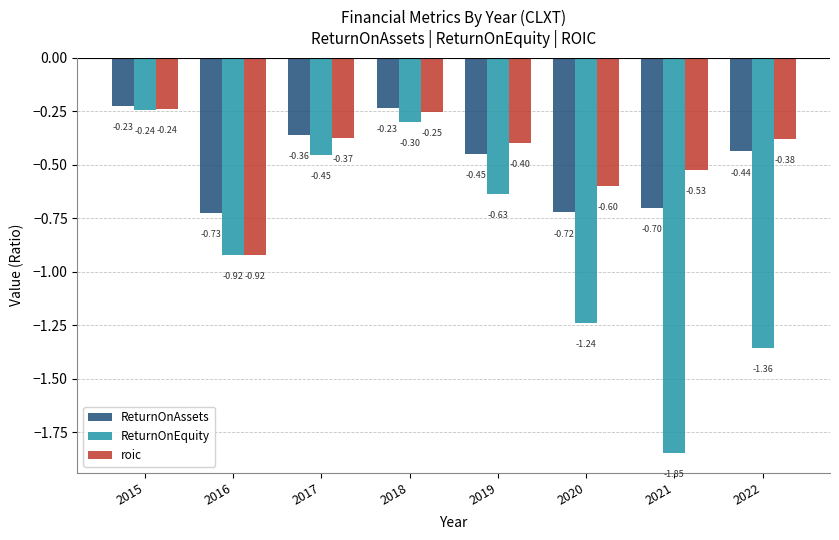

What are all the series names shown in the legend?

ReturnOnAssets, ReturnOnEquity, roic